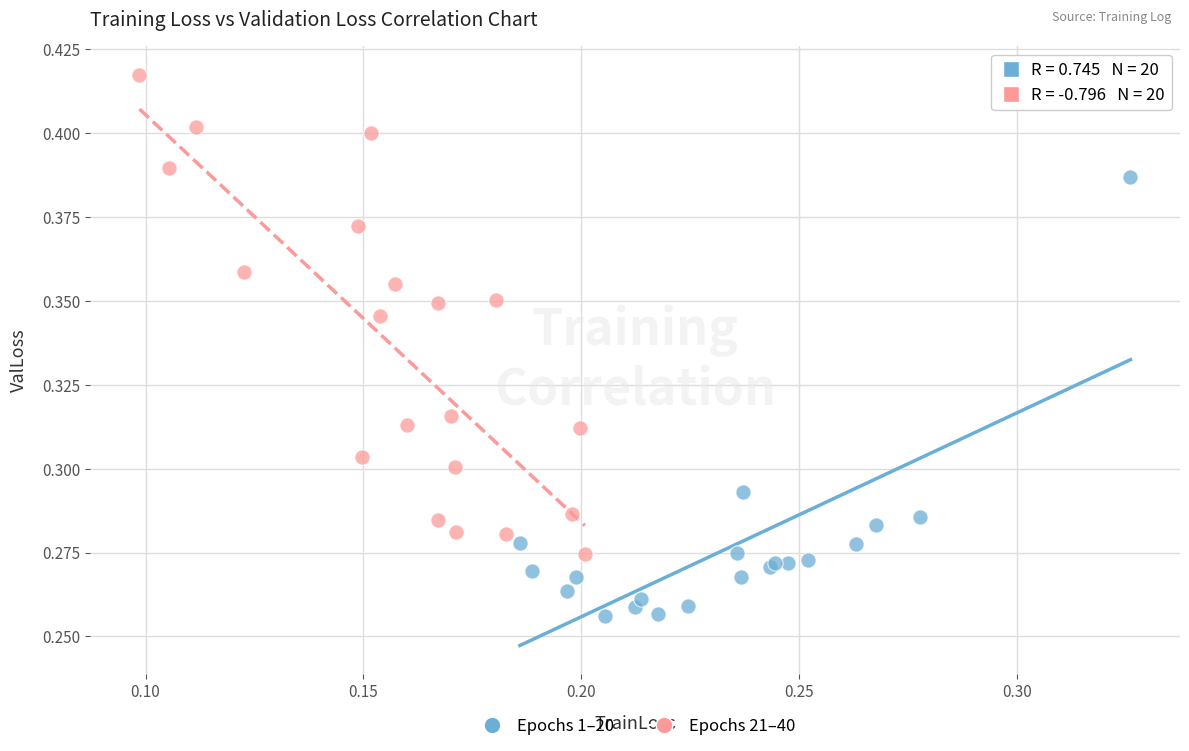

Which series reaches the minimum Y coordinate?

Epochs 1–20